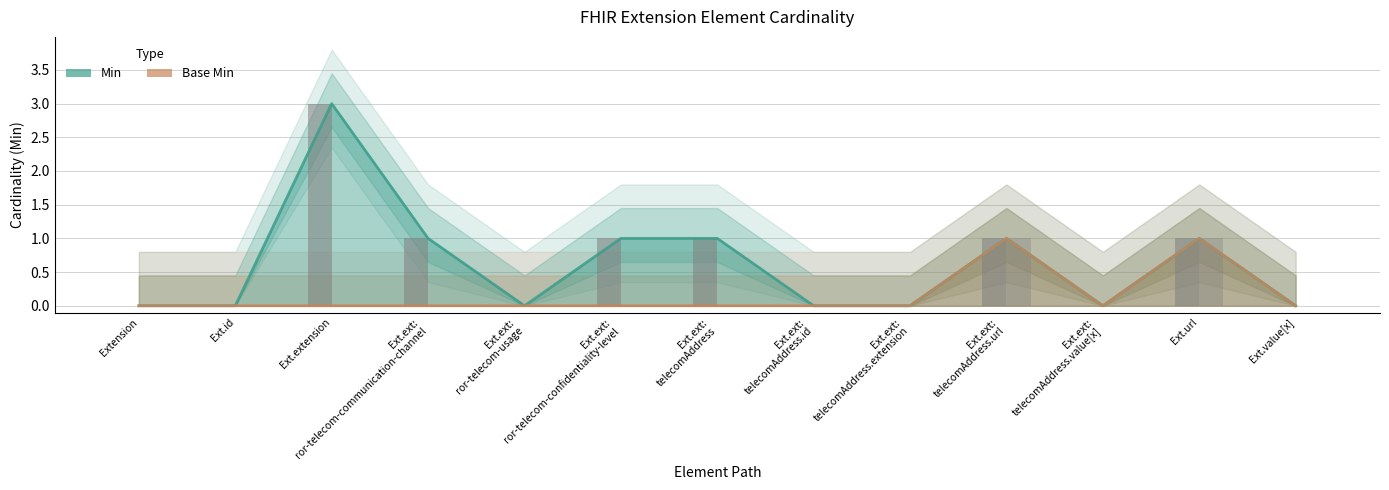

Reading left to right, list all the values displayed in this chart.

Min: Extension=0	Ext.id=0	Ext.extension=3	Ext.ext:
ror-telecom-communication-channel=1	Ext.ext:
ror-telecom-usage=0	Ext.ext:
ror-telecom-confidentiality-level=1	Ext.ext:
telecomAddress=1	Ext.ext:
telecomAddress.id=0	Ext.ext:
telecomAddress.extension=0	Ext.ext:
telecomAddress.url=1	Ext.ext:
telecomAddress.value[x]=0	Ext.url=1	Ext.value[x]=0
Base Min: Extension=0	Ext.id=0	Ext.extension=0	Ext.ext:
ror-telecom-communication-channel=0	Ext.ext:
ror-telecom-usage=0	Ext.ext:
ror-telecom-confidentiality-level=0	Ext.ext:
telecomAddress=0	Ext.ext:
telecomAddress.id=0	Ext.ext:
telecomAddress.extension=0	Ext.ext:
telecomAddress.url=1	Ext.ext:
telecomAddress.value[x]=0	Ext.url=1	Ext.value[x]=0